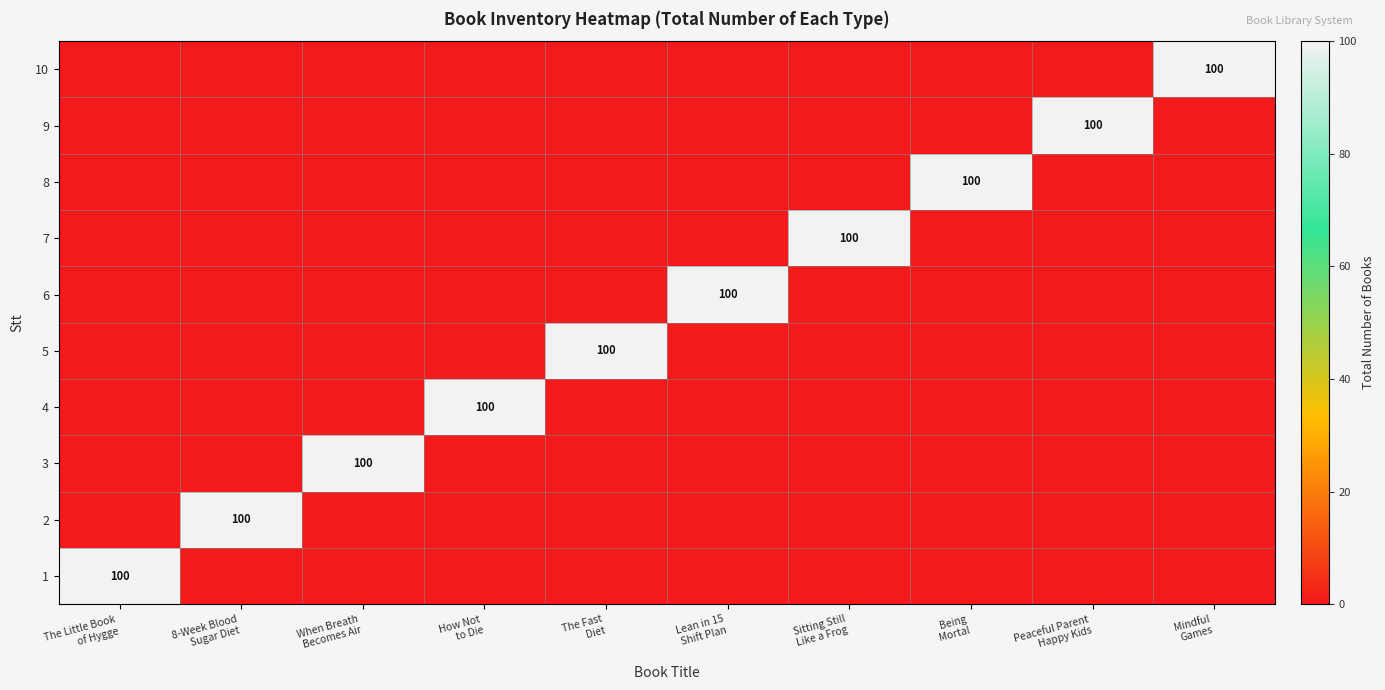

What is the difference between the maximum and minimum values in the 4 series?

100